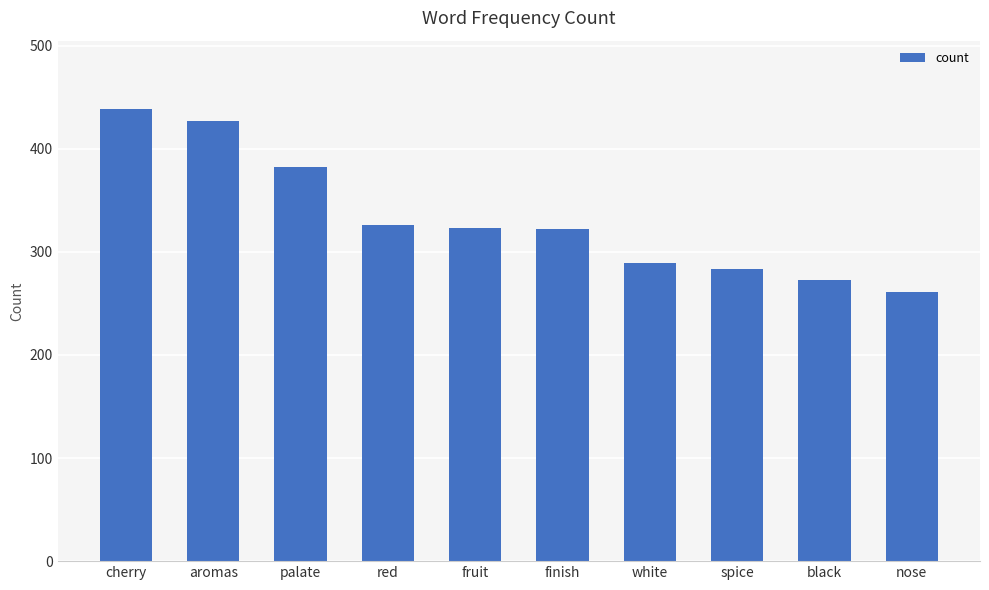

What is the sum of the values at black and white?

562